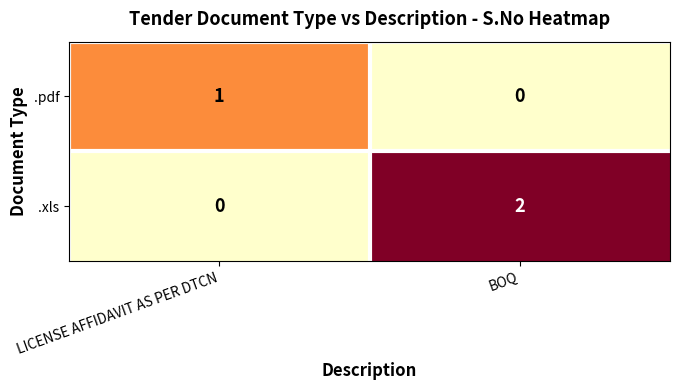

What is the spread (max minus min) of values at BOQ?

2